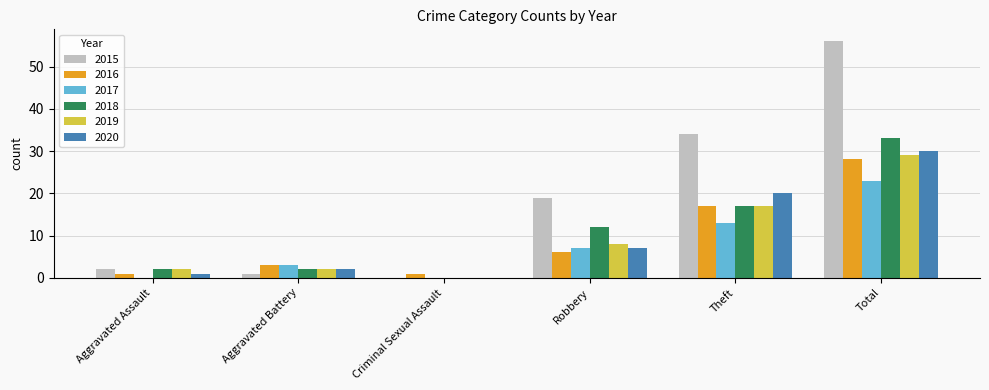

What is the total value across all series at Robbery?

59